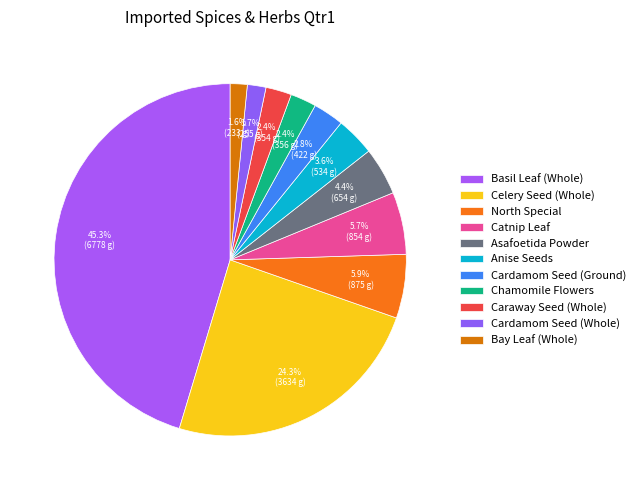

Count the number of slices in the pie.

11